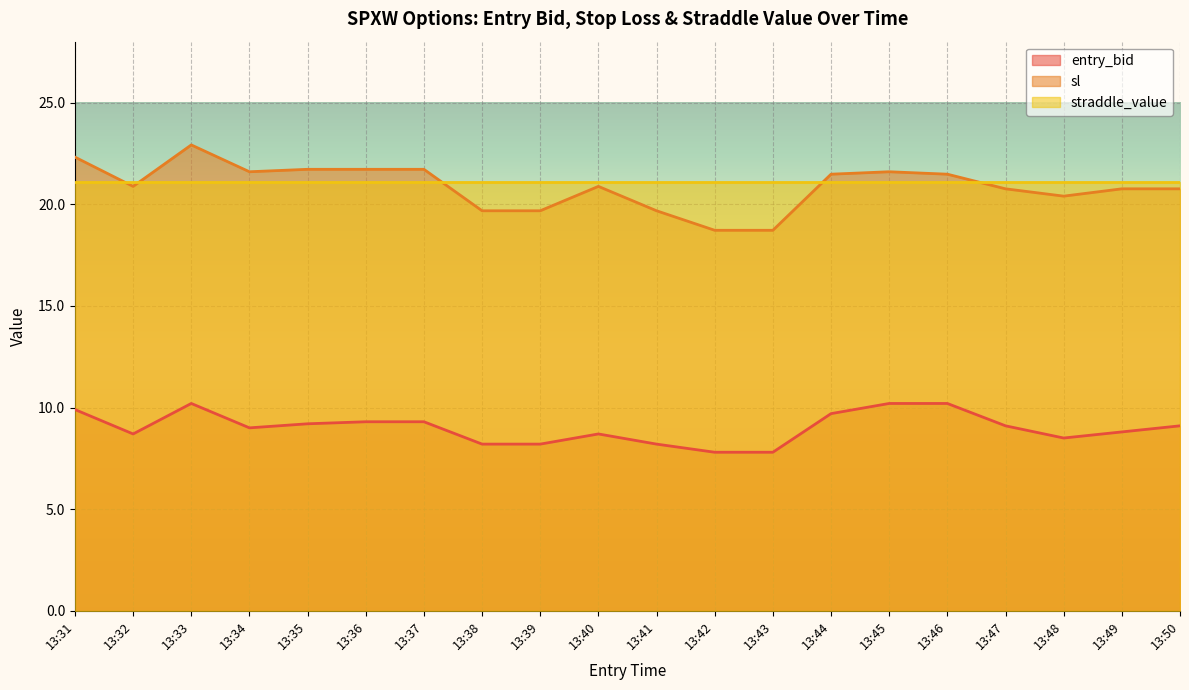

True or false: entry_bid and sl cross at least once.

False